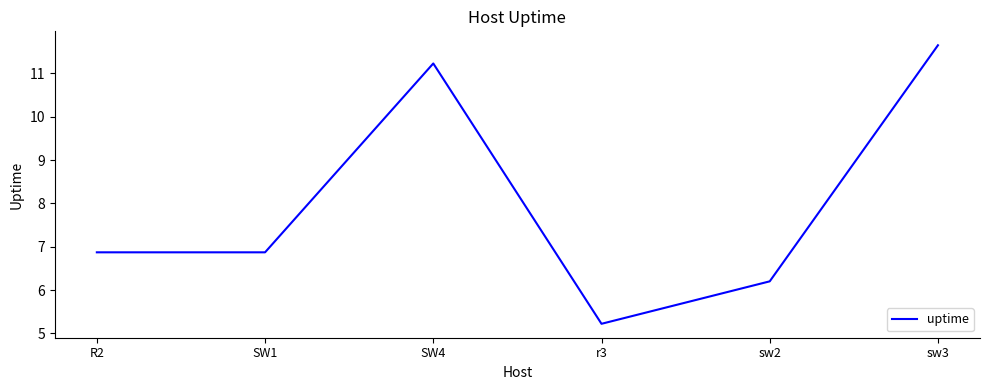

At which label does the data first exceed 6?

R2